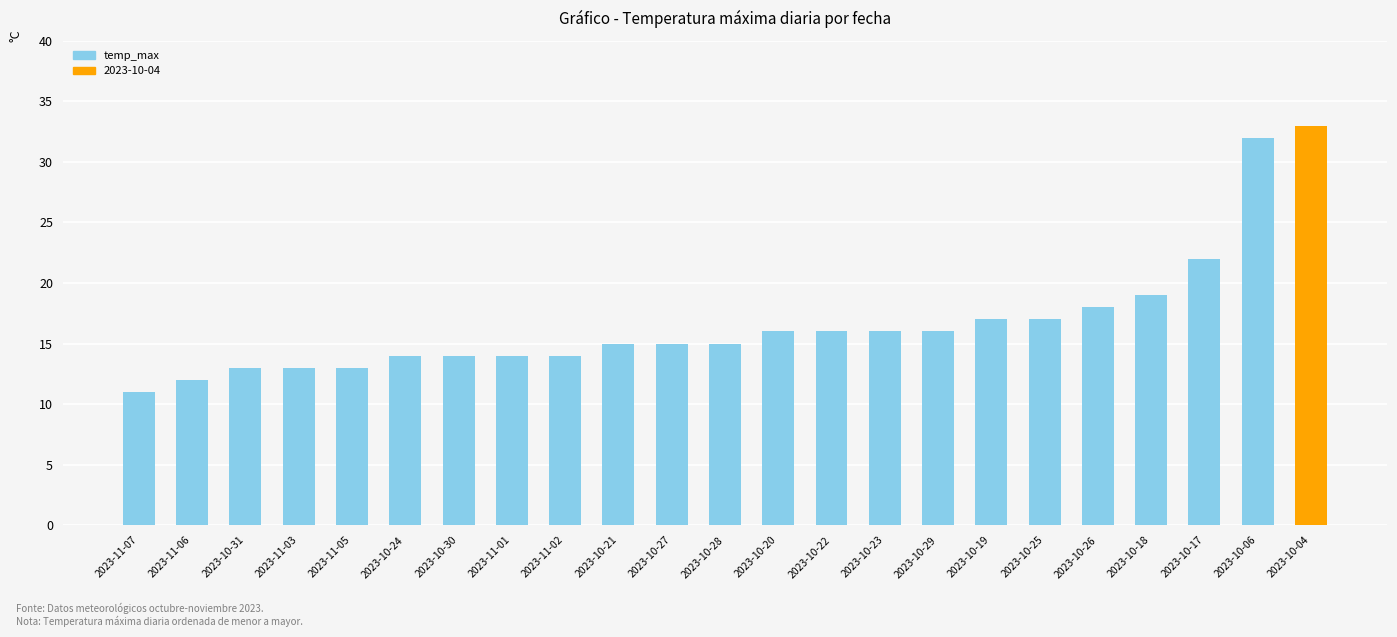

True or false: the data shows 16 at 2023-10-20.

True